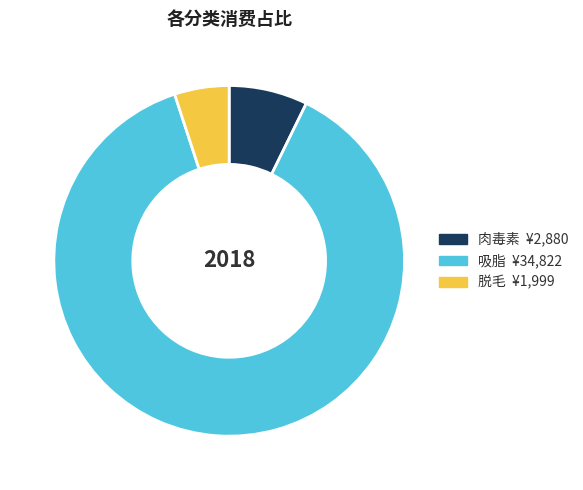

Is the sum of 肉毒素 and 吸脂 greater than half?

Yes